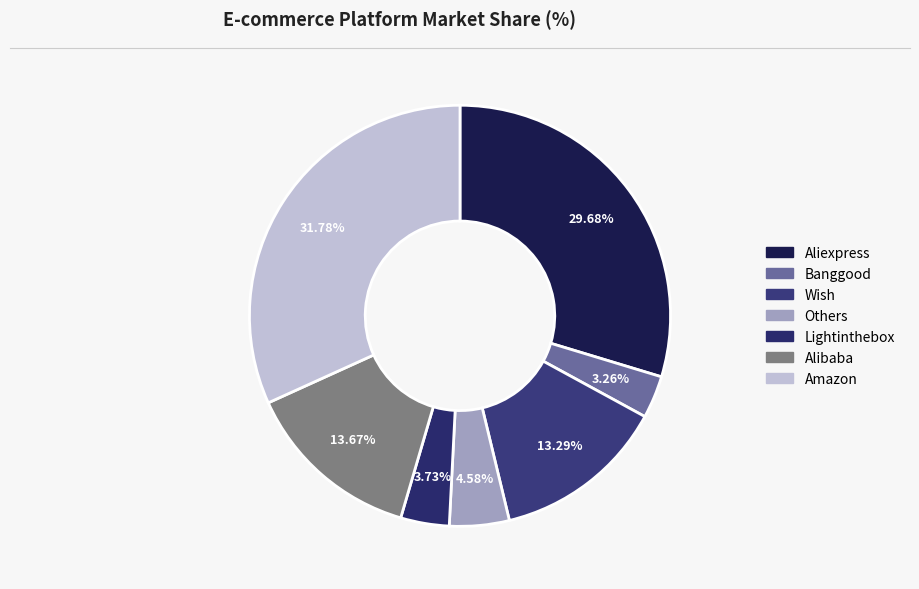

How many slices are in this pie chart?

7